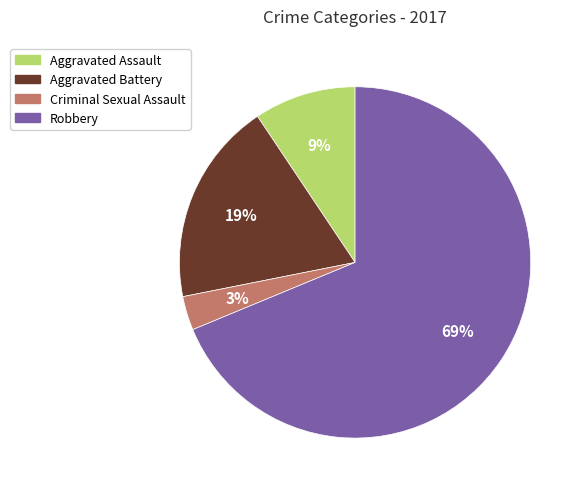

Is there any slice that represents more than half of the pie?

Yes